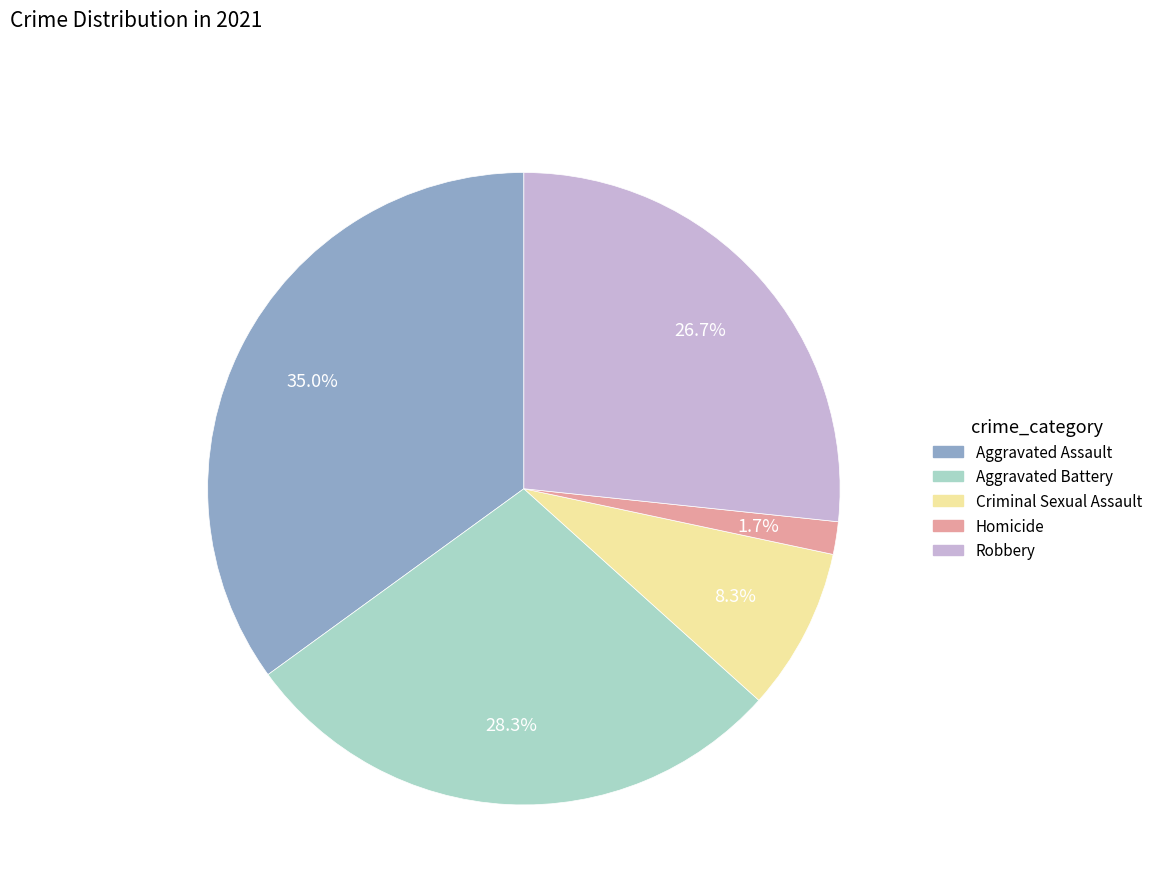

What is the smallest slice in the pie chart?

Homicide